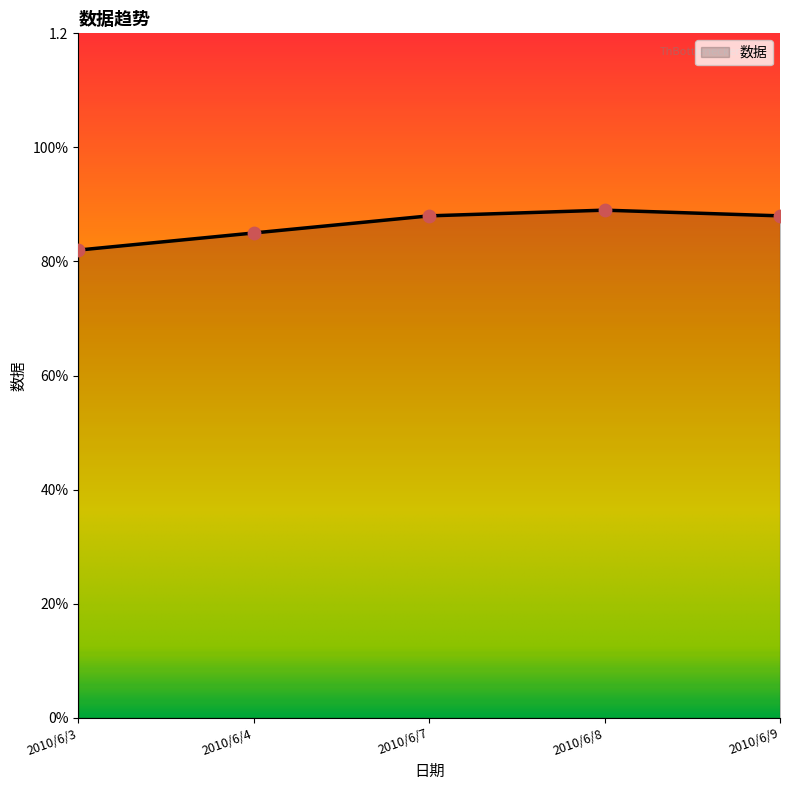

Which has a higher value, 2010/6/7 or 2010/6/9?

2010/6/7